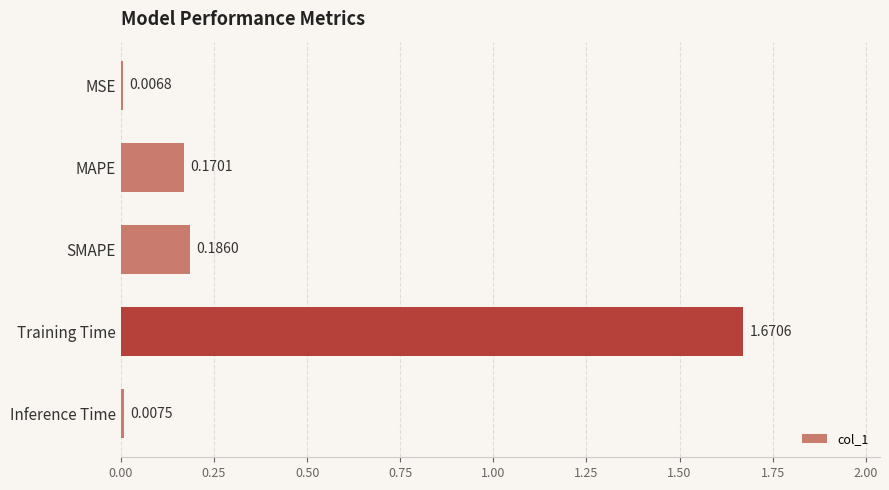

At which category does the chart reach its peak across all series?

Training Time